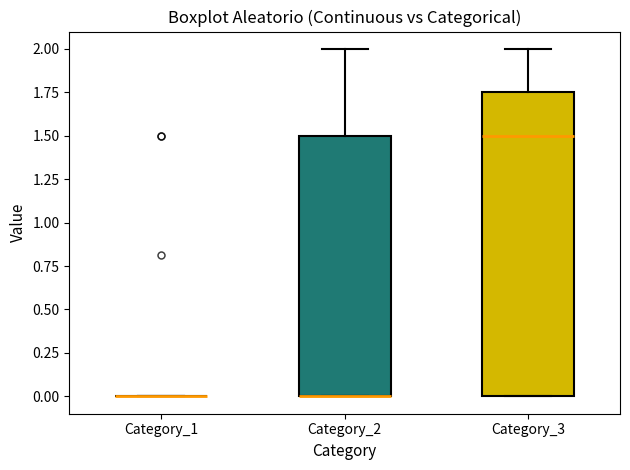

Which box is the tallest, from its lower edge to its upper edge?

Category_3